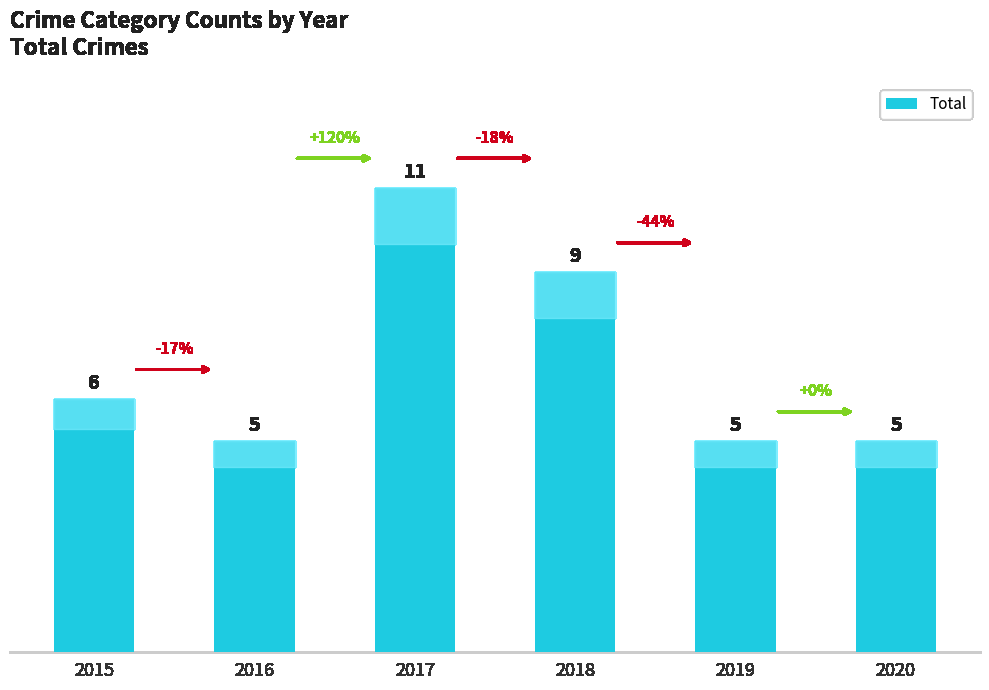

What is the value of the 4th bar from the left?

9